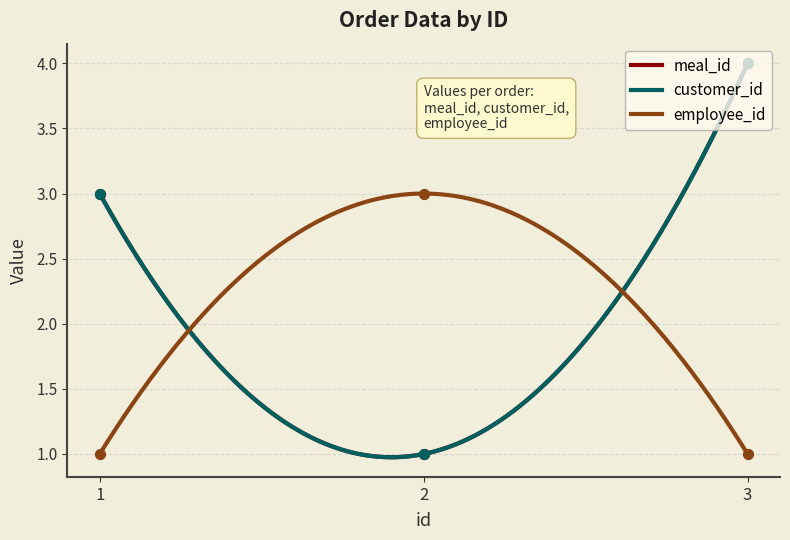

Which series reaches the minimum Y coordinate?

meal_id